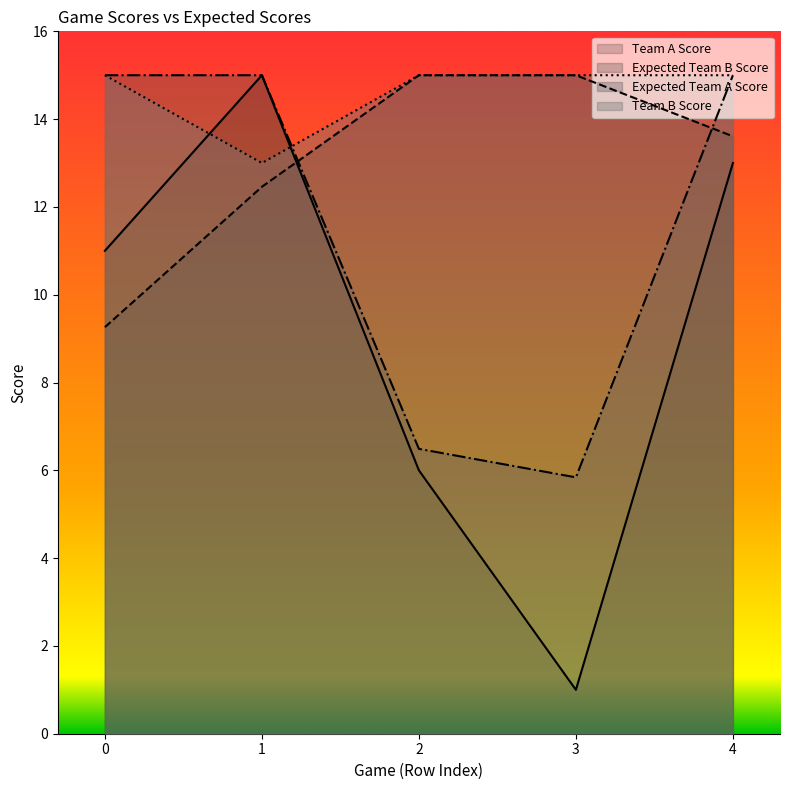

Rank the categories by Expected Team A Score value from lowest to highest.

3, 2, 0, 1, 4